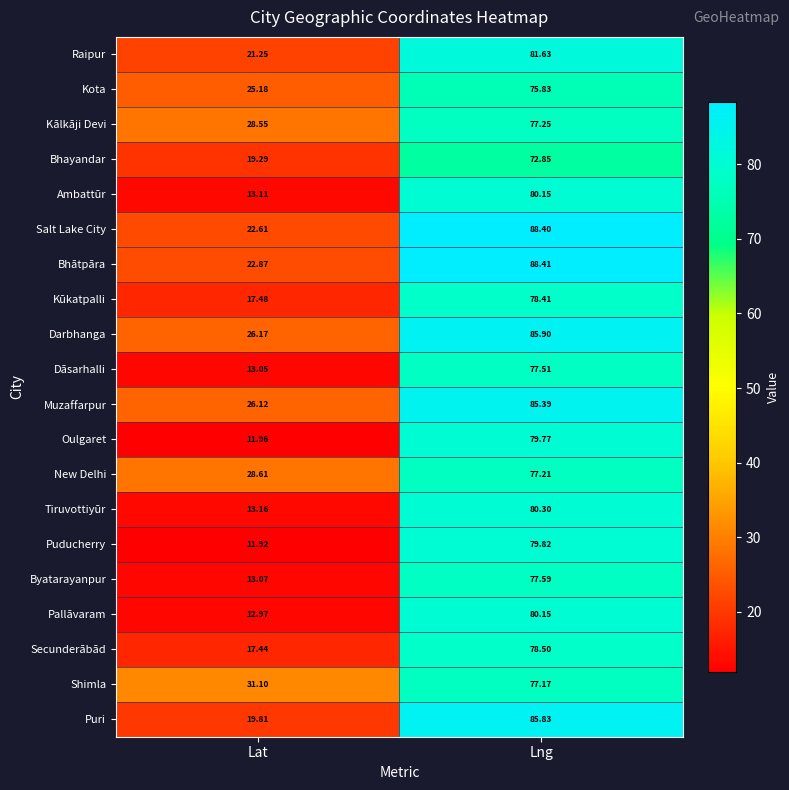

Between Lat and Lng, which series saw the biggest shift?

Puducherry